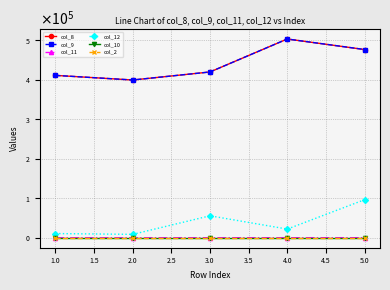

How many interior local valleys does the col_8 series have?

1